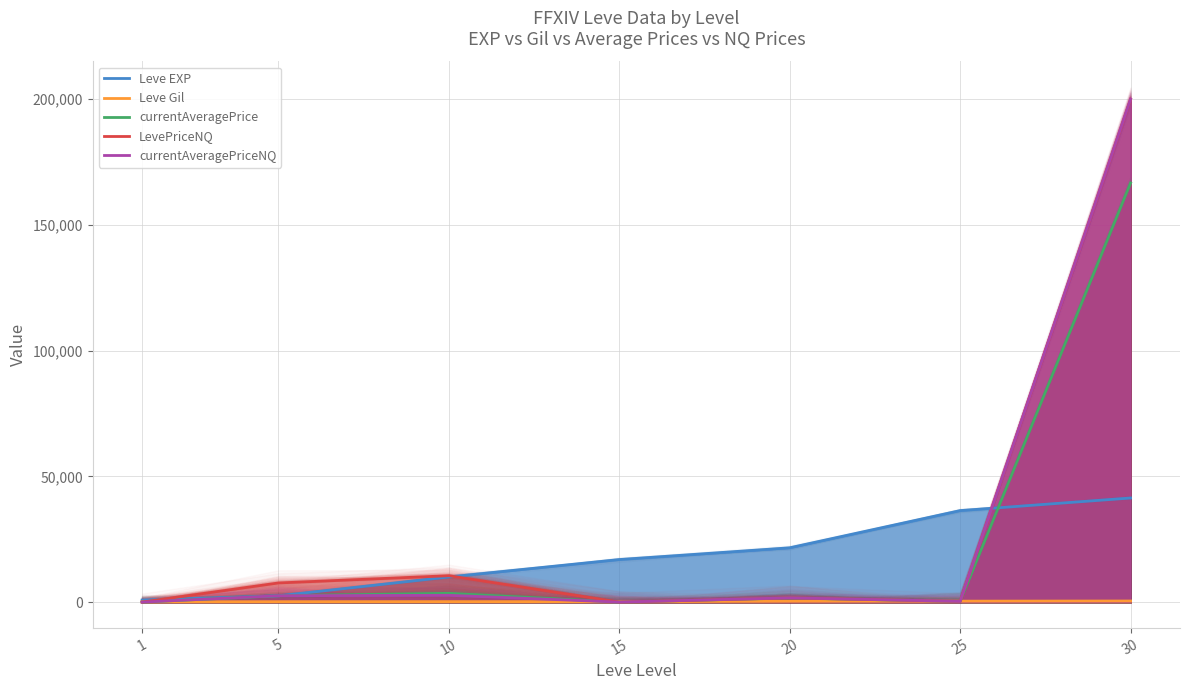

At which label does LevePriceNQ first exceed 1690?

5